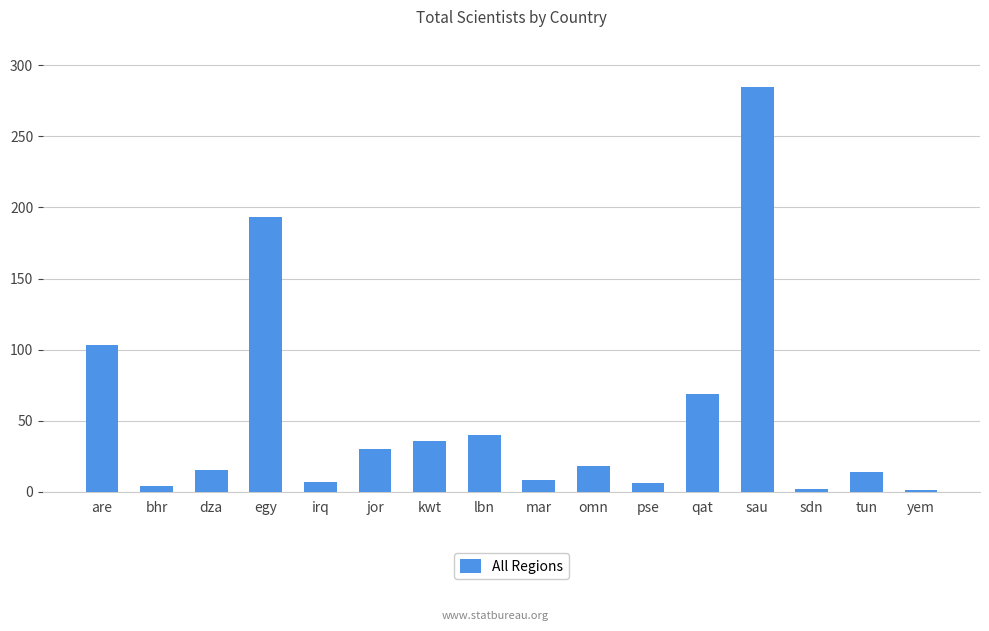

What is the approximate value at are?

103